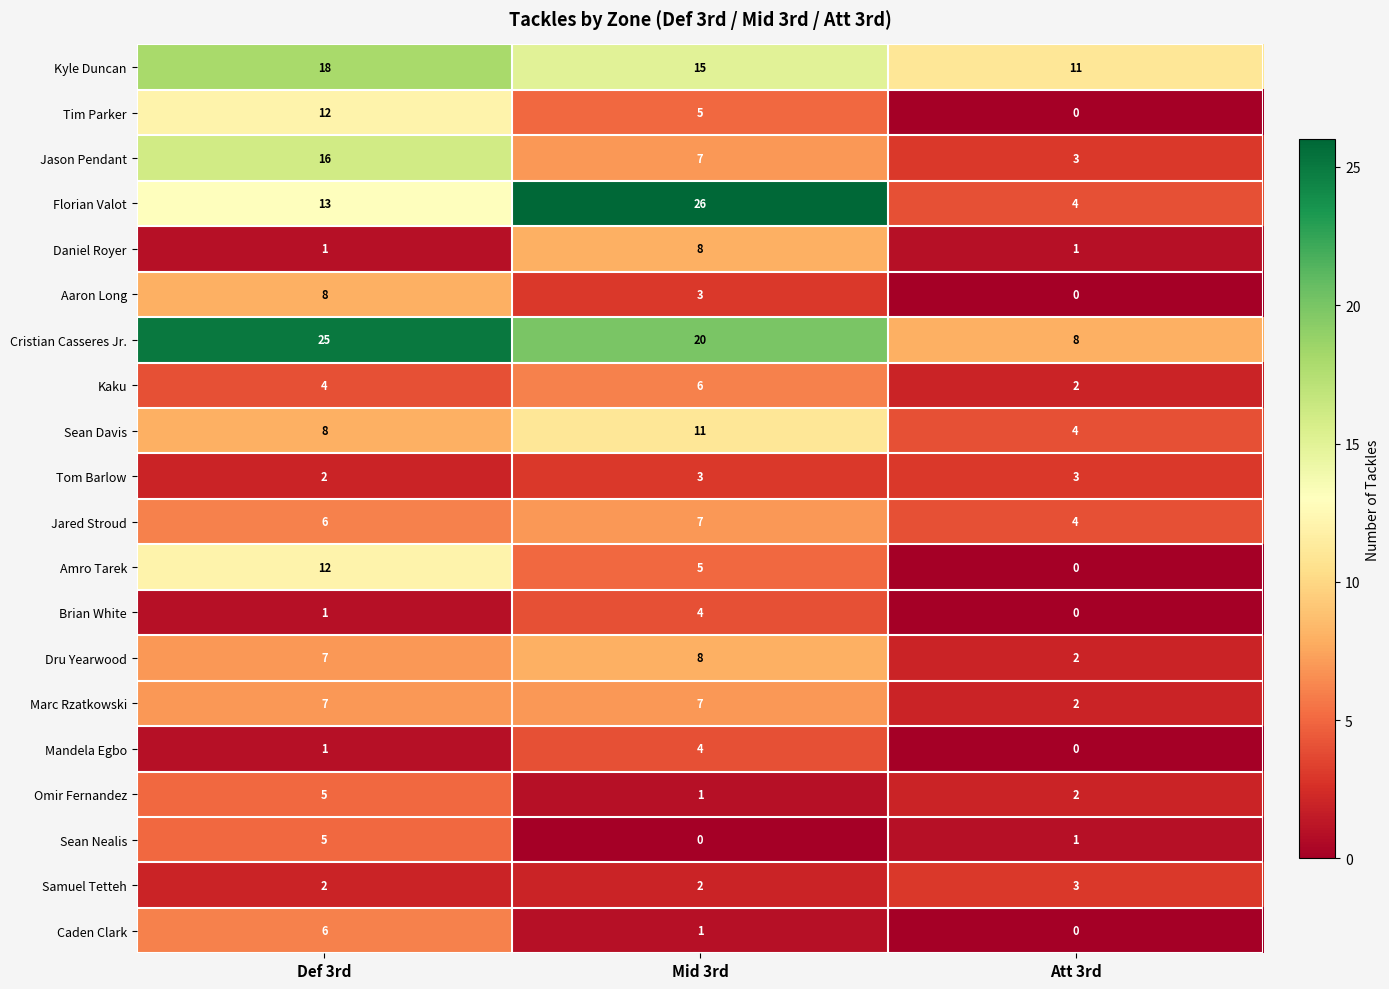

What is the difference between the highest and lowest values at Def 3rd?

24